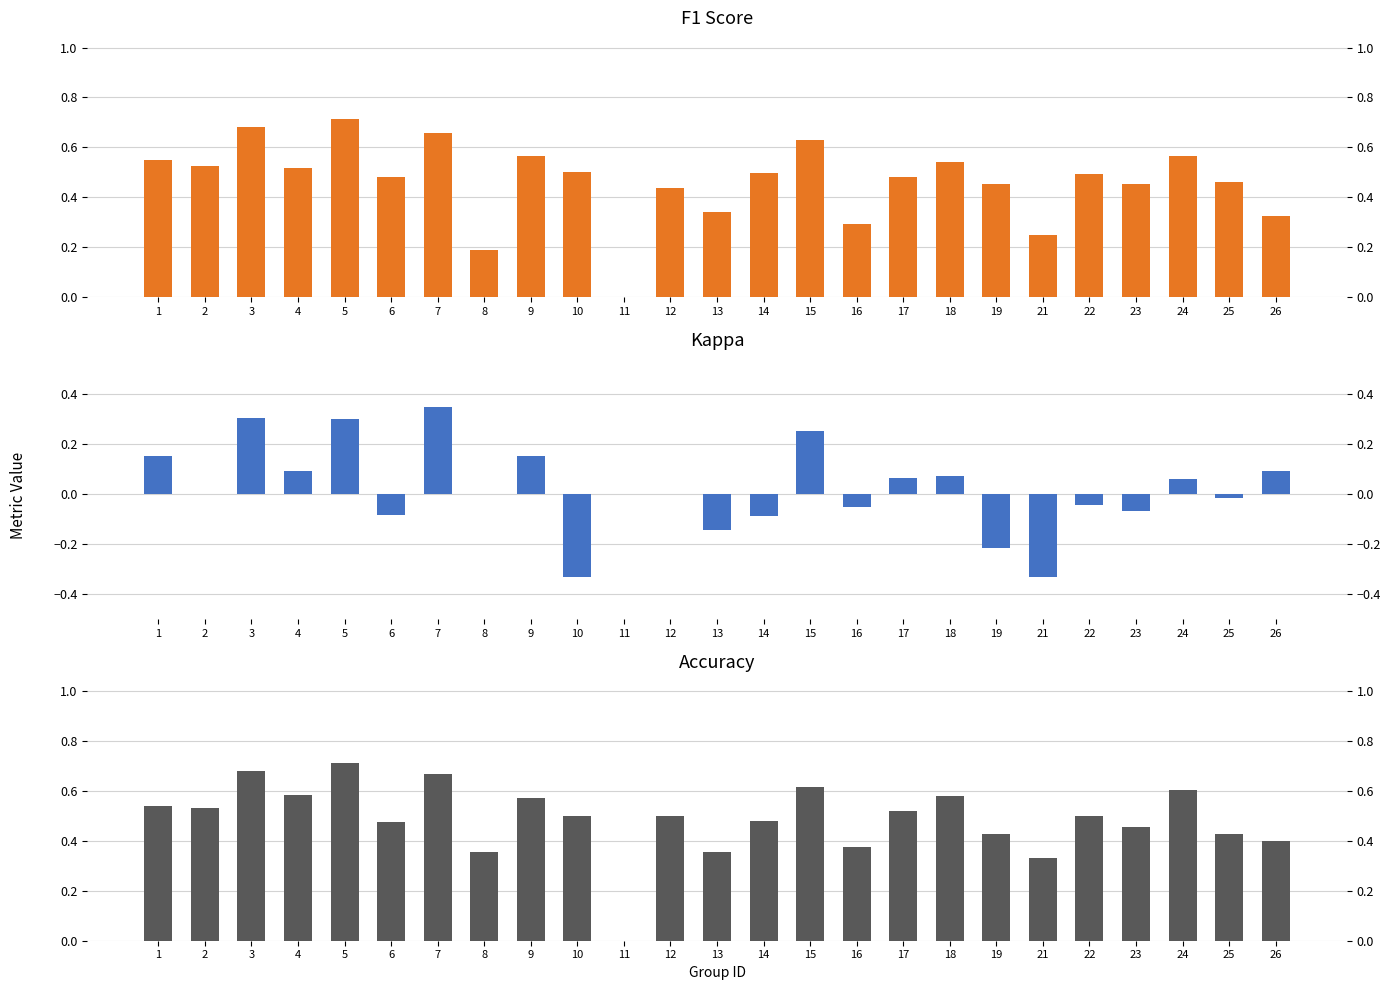

Rank the series at 21 from lowest to highest value.

kappa, f1, accuracy